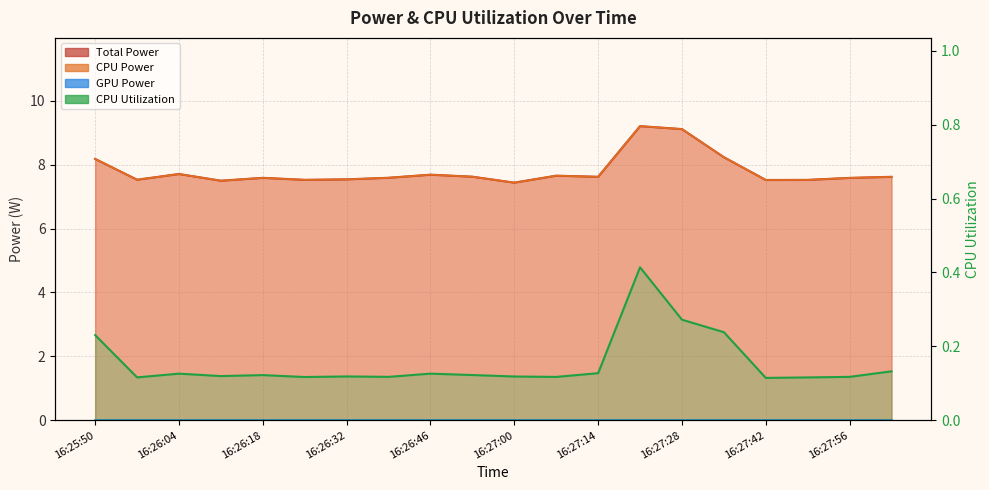

Which category has the lowest value in the CPU Power series?

16:27:00